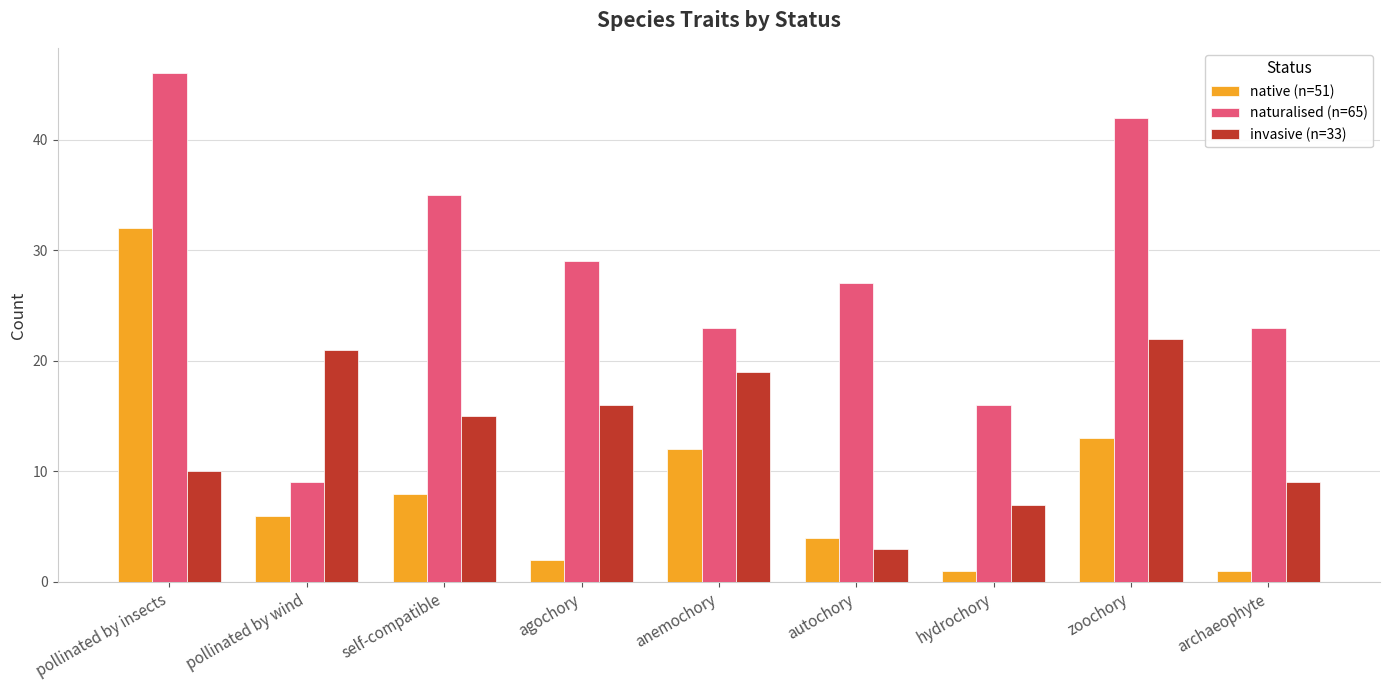

Does the chart contain any negative values?

No